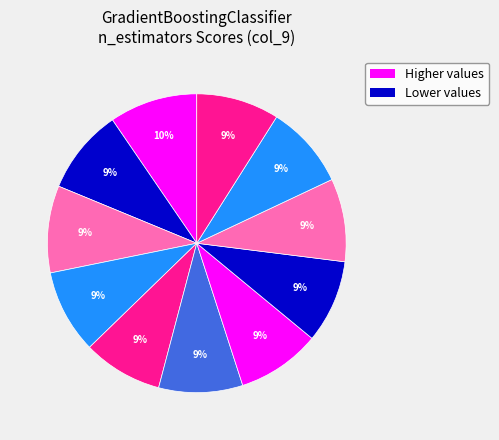

Count the number of slices in the pie.

11